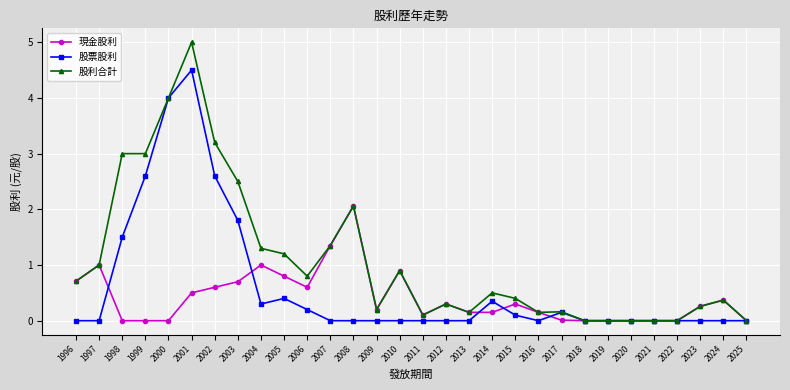

Between 2004 and 2016, which series saw the biggest shift?

股利合計